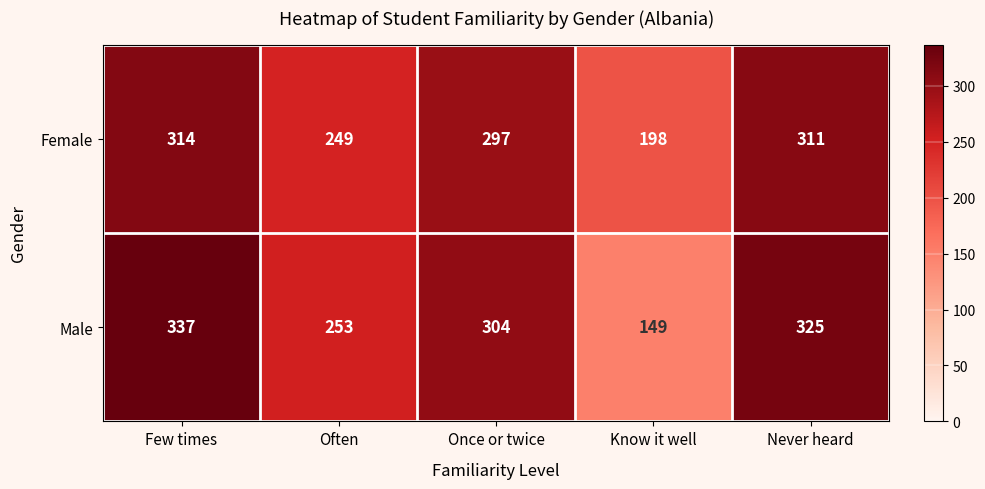

Which series has the largest total across all categories?

Female